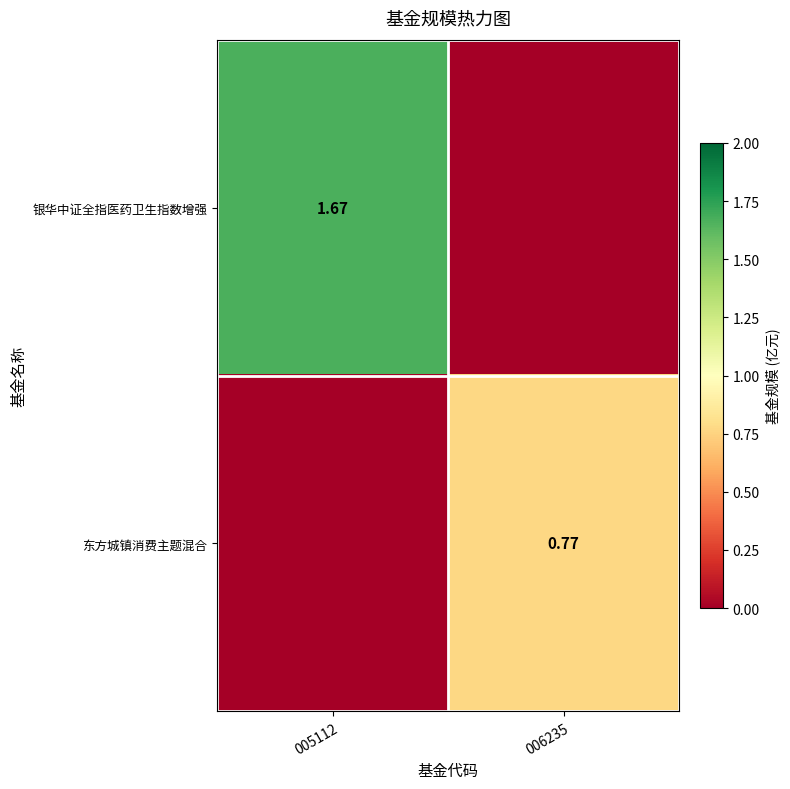

Is it true that 东方城镇消费主题混合 equals 0.8 at 006235?

True